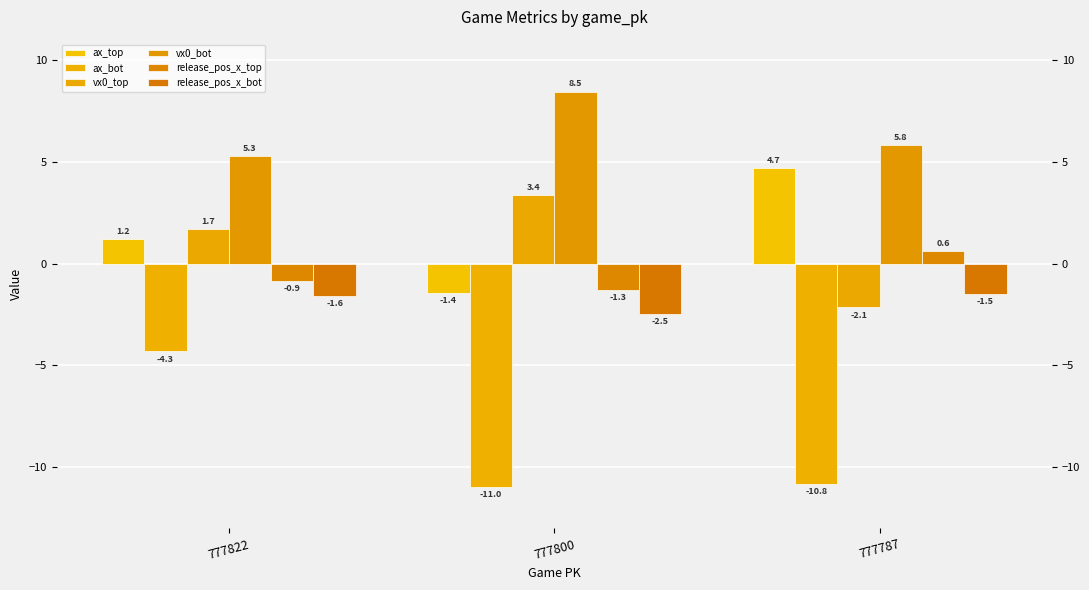

List the labels in order of vx0_top value, largest first.

777800, 777822, 777787